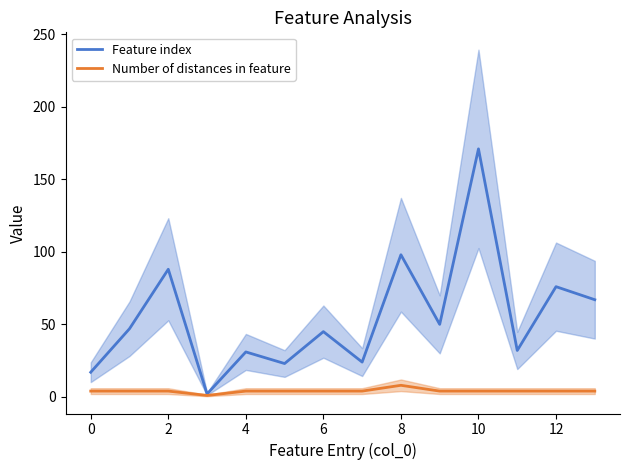

What is the maximum value for Feature index?

171